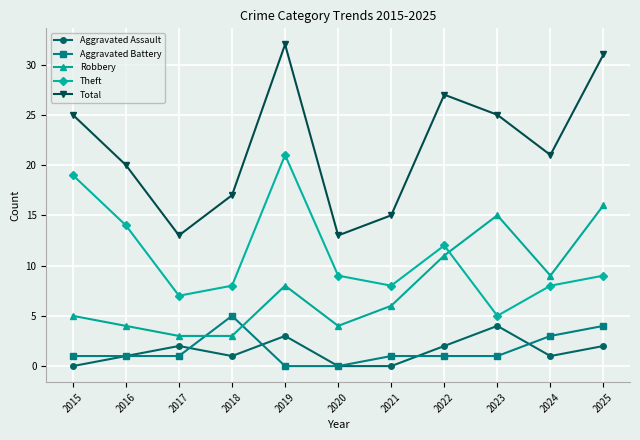

At which category does the chart reach its peak across all series?

2019